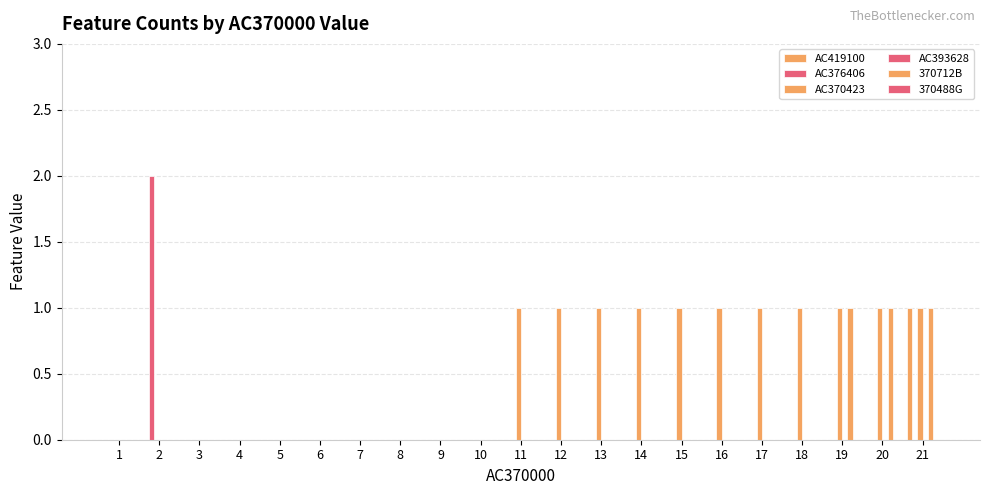

Count the number of categories in the chart.

21